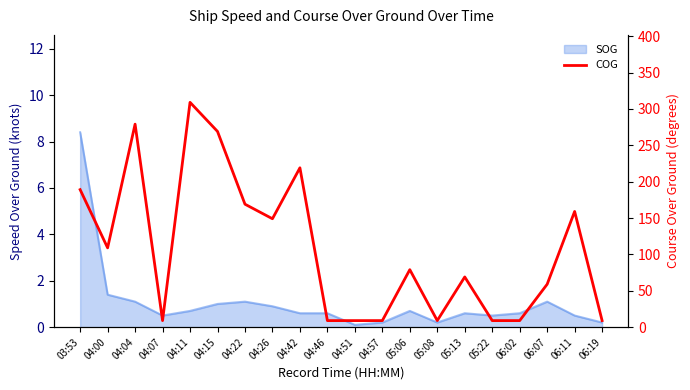

What position from the left is 04:00?

2